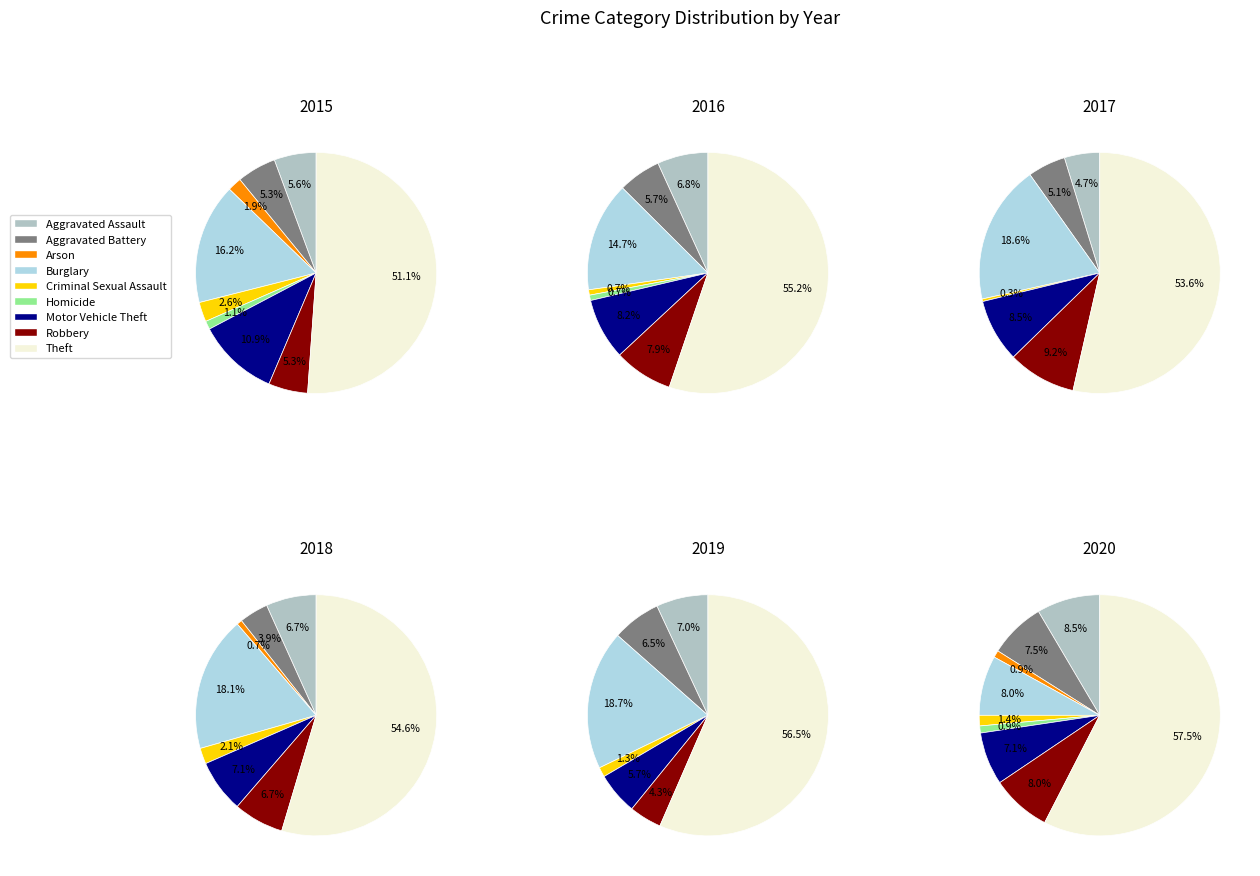

Which has a higher value, Burglary or Aggravated Assault?

Burglary